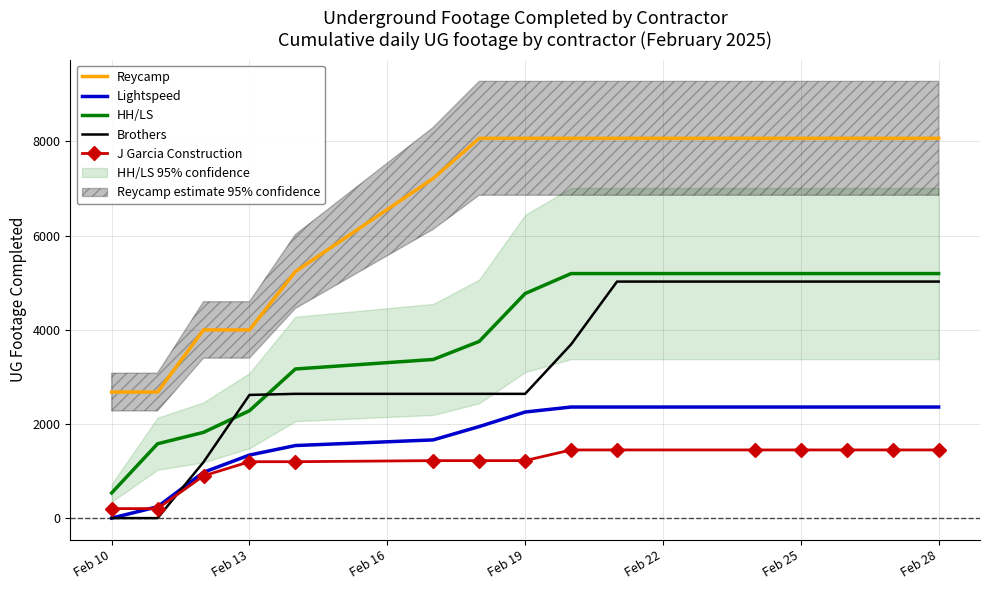

At how many categories does at least one series exceed 4097?

11